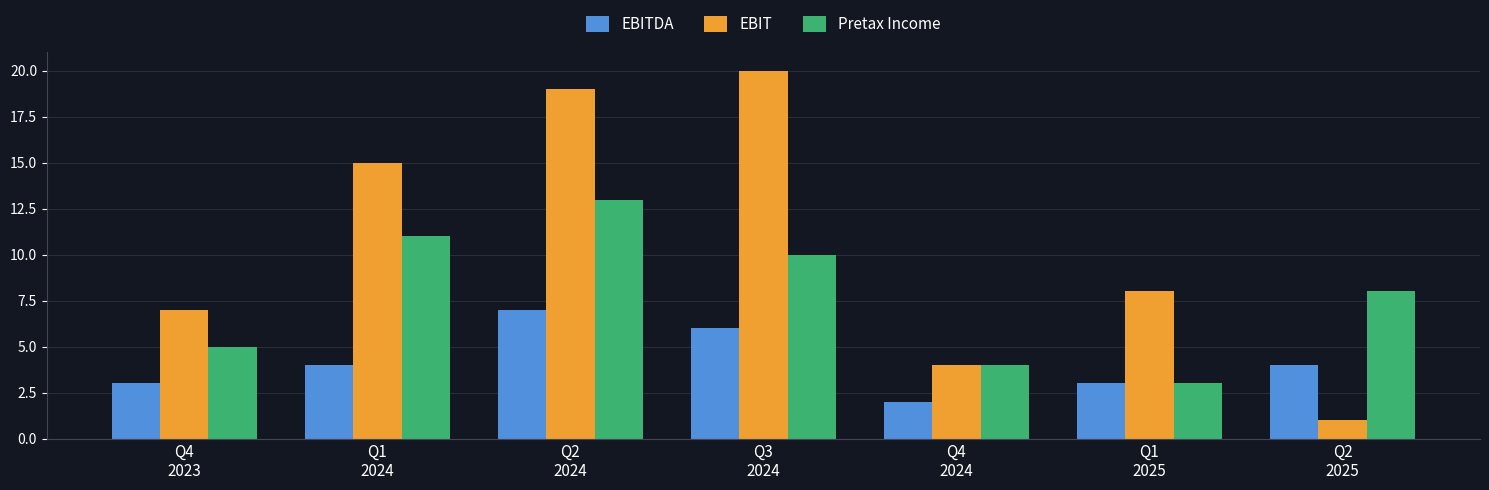

The value of EBITDA at Q3
2024 is 10. True or false?

False